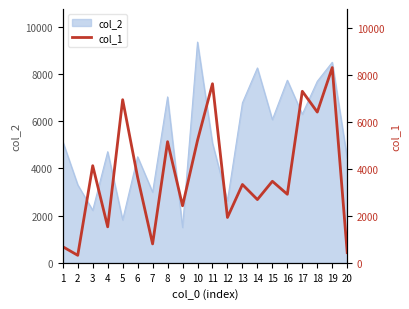

True or false: there are more than 0 points higher than both neighbors.

True